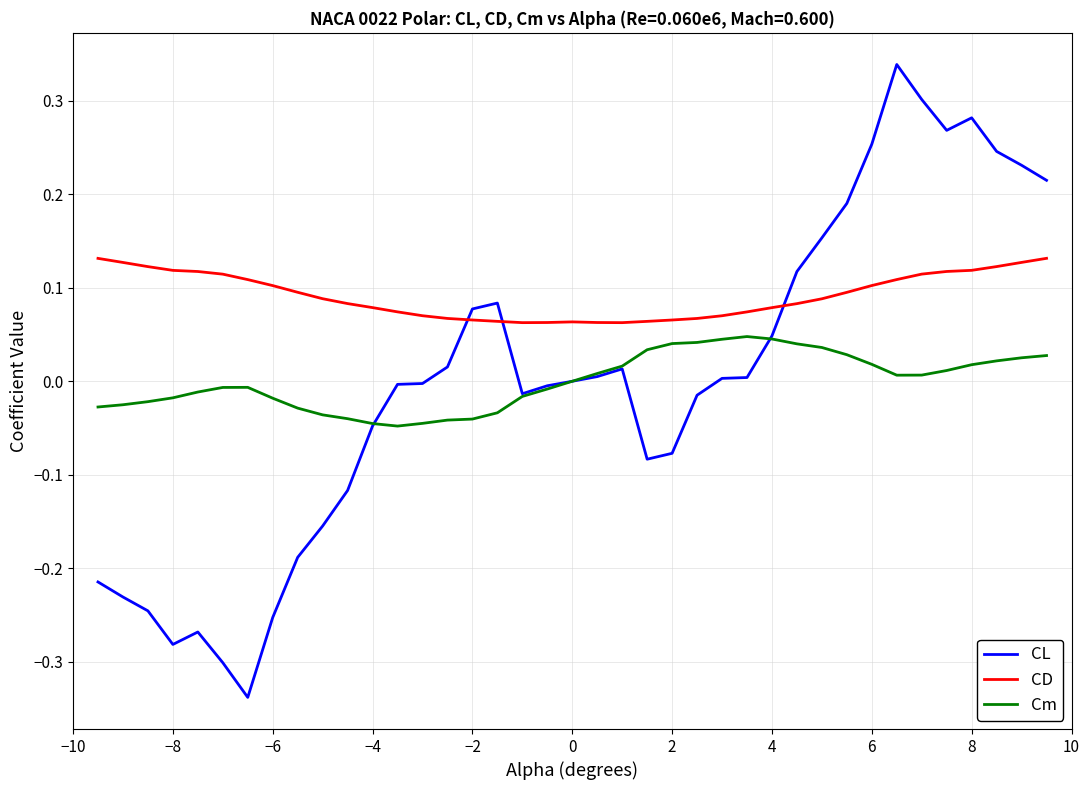

After their last crossing, which series has the higher values: Cm or CL?

CL